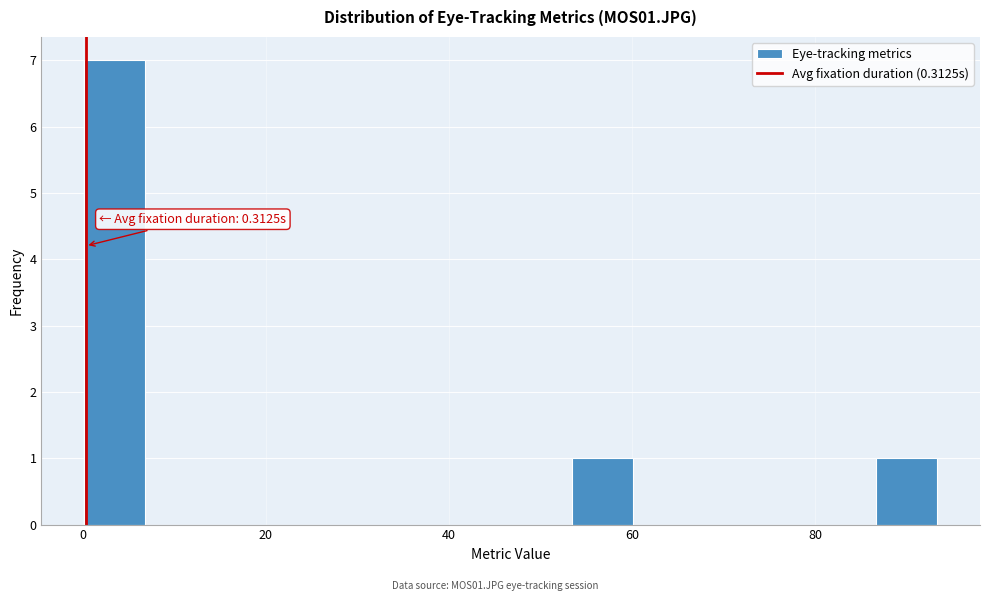

Around what value on the x-axis is the tallest bar? Give the approximate position of its centre, as read against the axis.

4